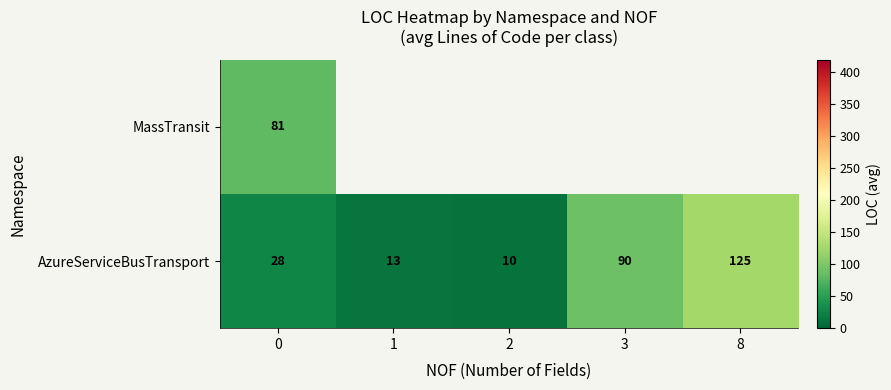

Which category has the lowest value across all series?

2